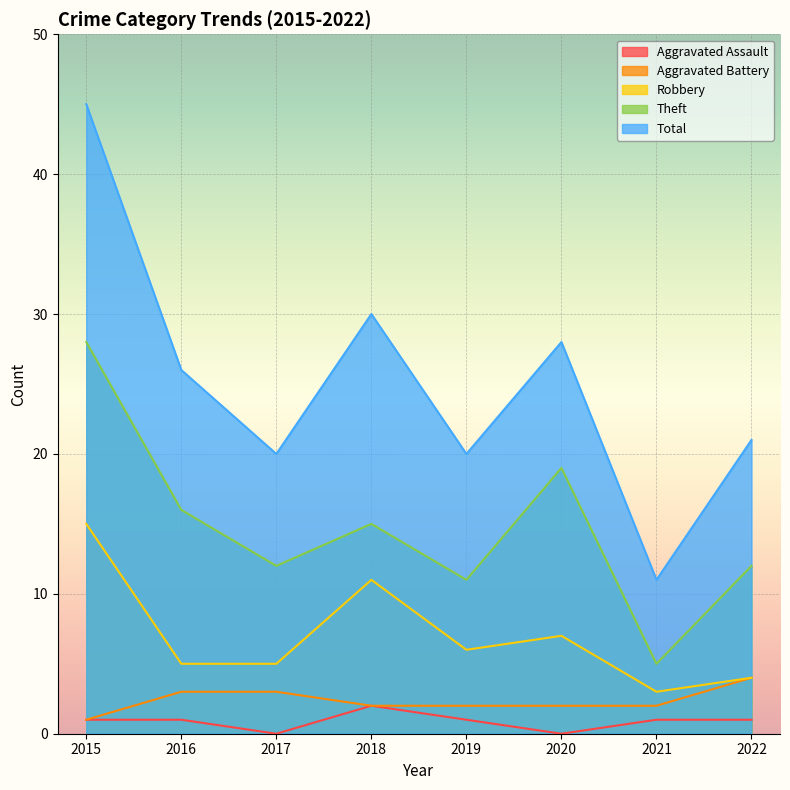

List the series in order of their peak value, highest first.

Total, Theft, Robbery, Aggravated Battery, Aggravated Assault